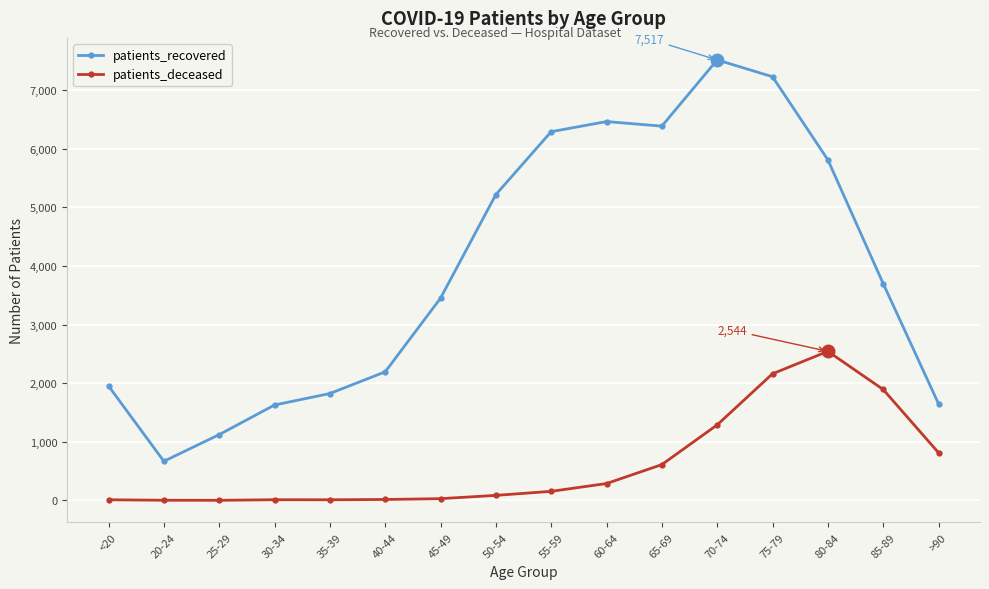

True or false: patients_recovered and patients_deceased cross at least once.

False